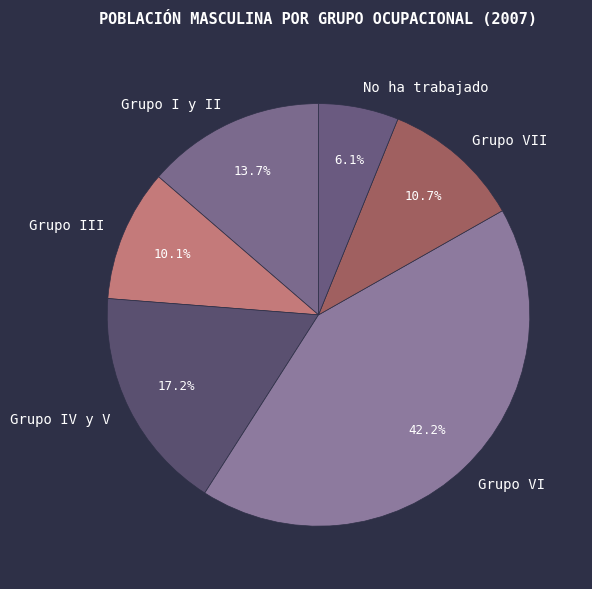

How many slices are in this pie chart?

6